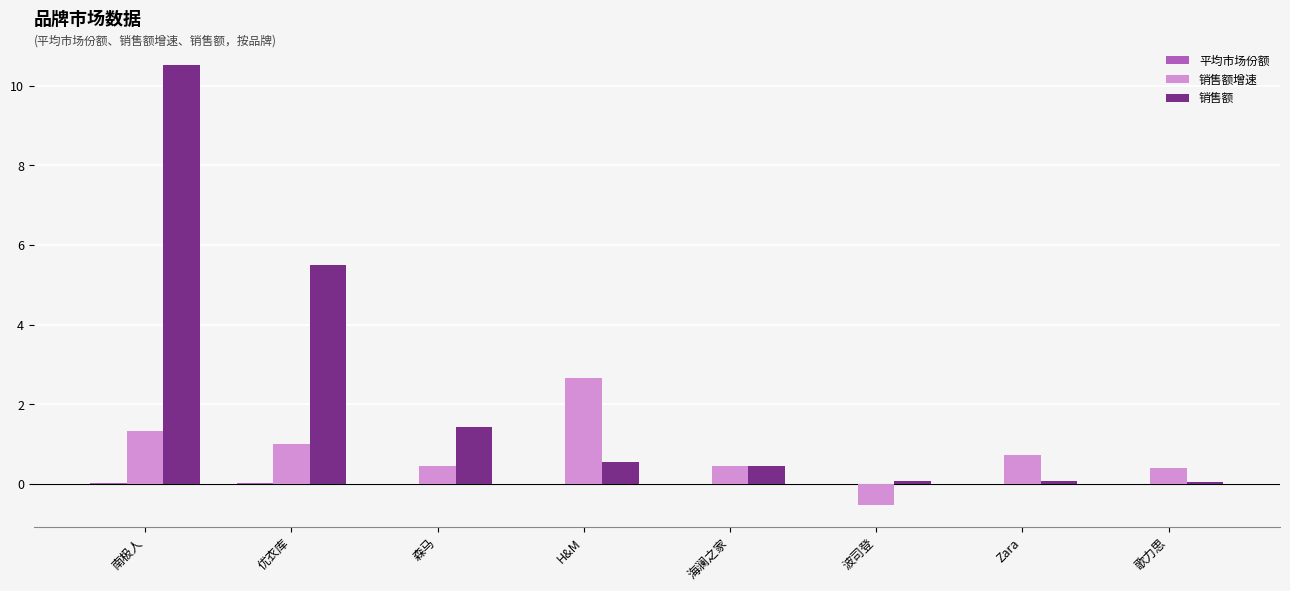

Does the chart contain stacked bars?

No